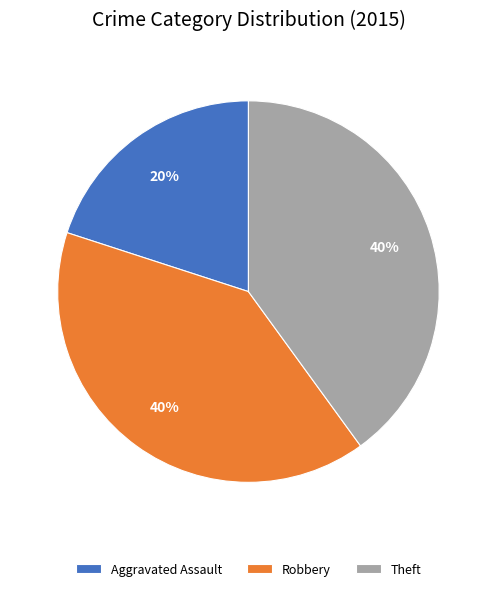

Which category has the smallest portion of the pie?

Aggravated Assault